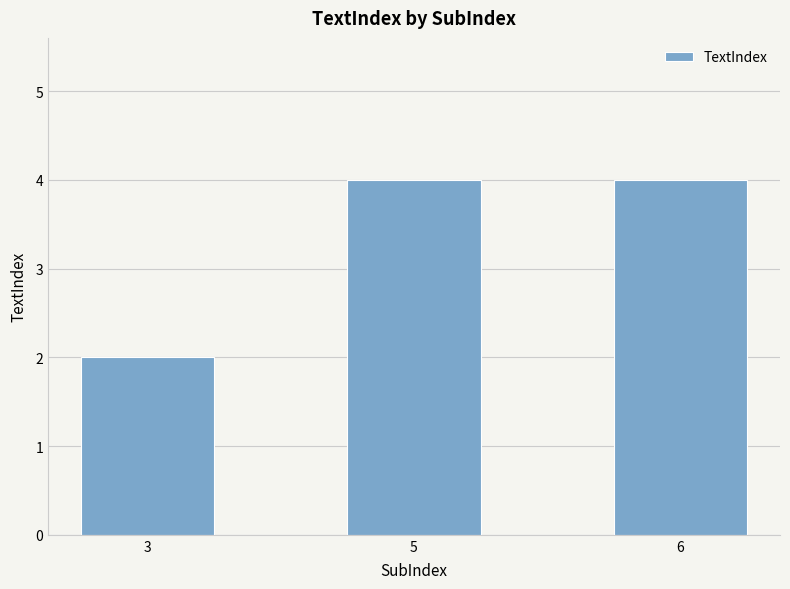

Reading left to right, transcribe all the data shown in this chart.

2	4	4